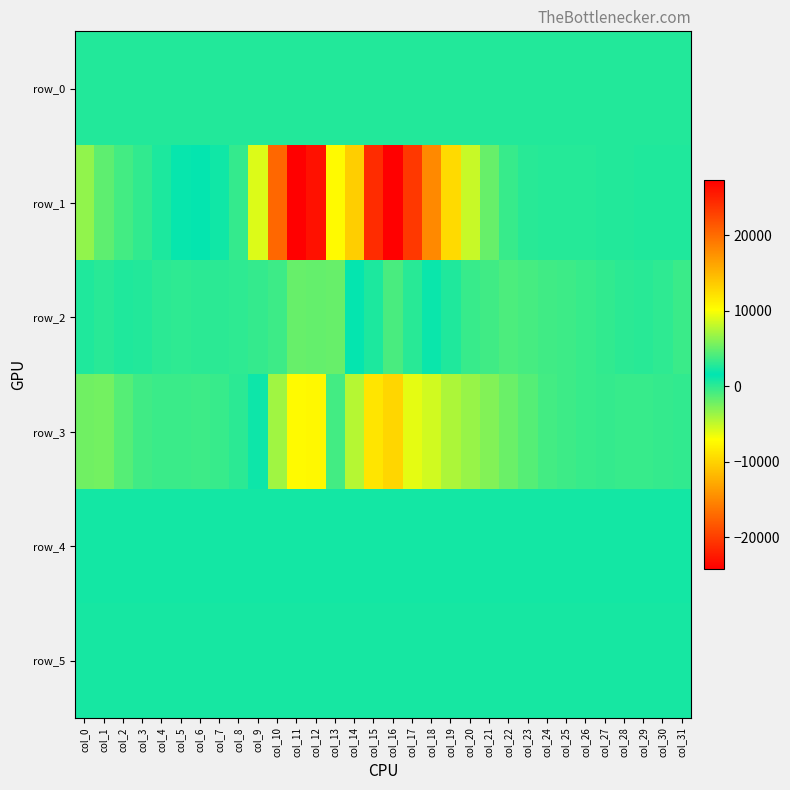

True or false: row_1 has a value of 120.8 at col_30.

False